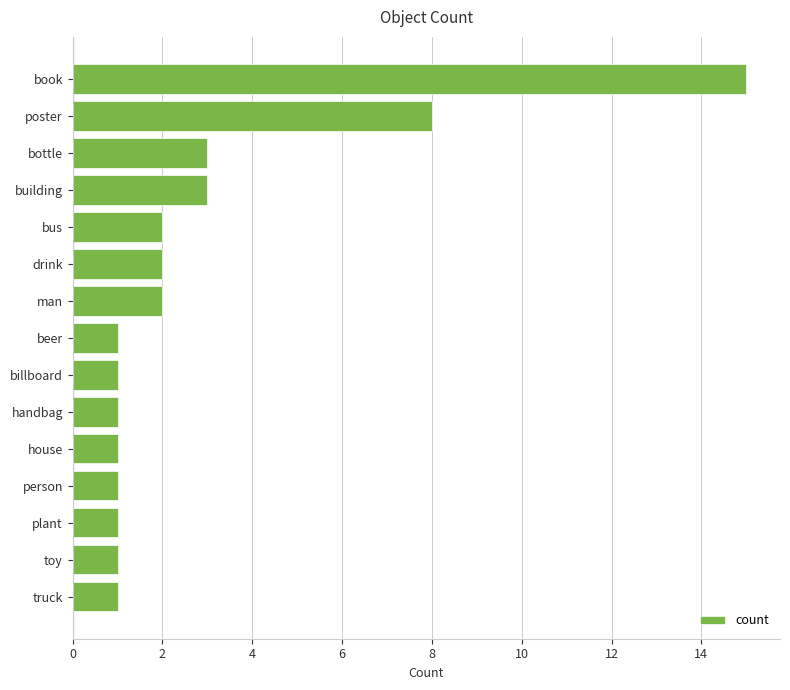

Approximately how many times larger is the value at drink compared to plant?

2.0